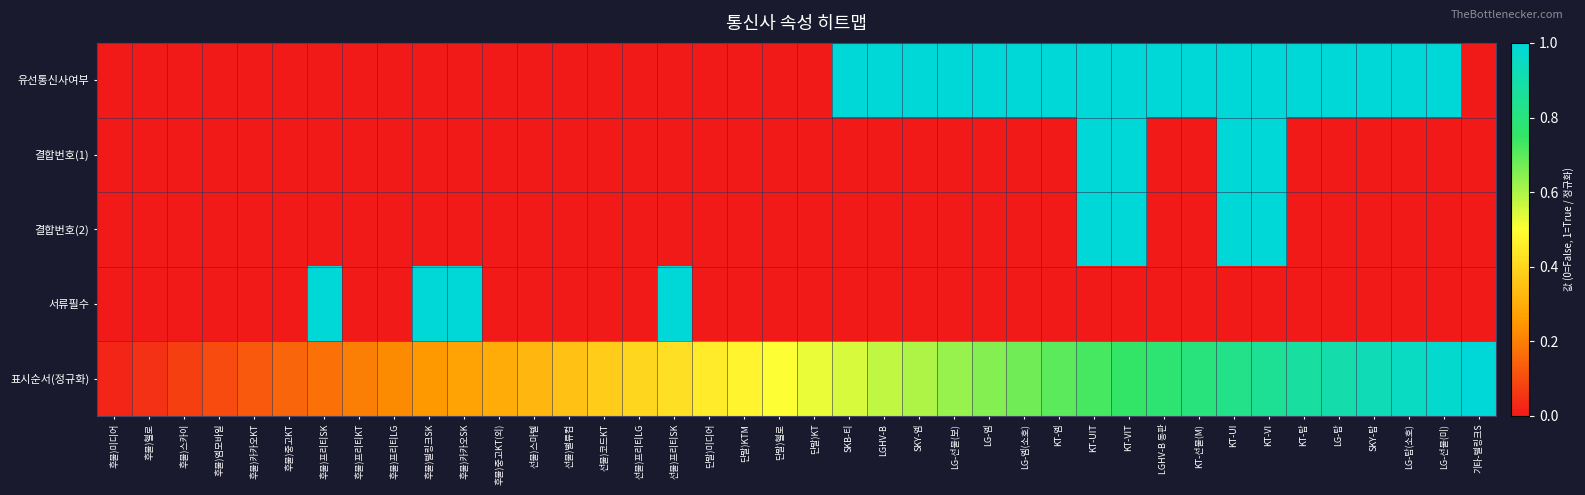

How many data points does each series have?

40